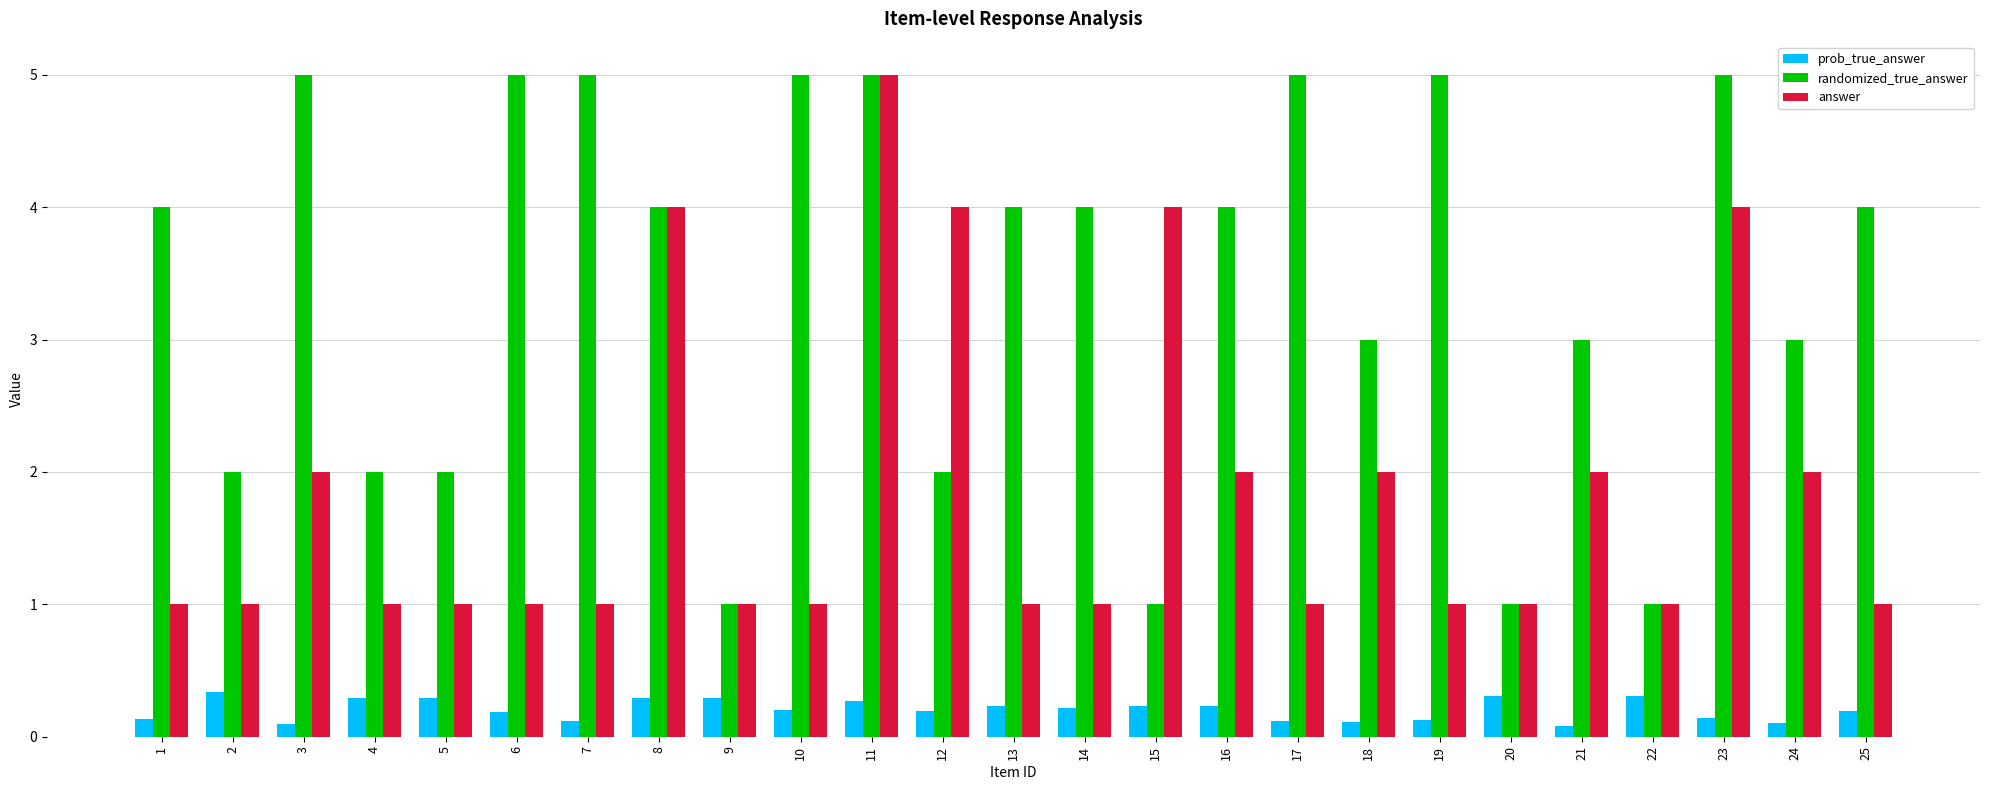

What is the difference between the second highest and minimum values in the randomized_true_answer series?

4.0